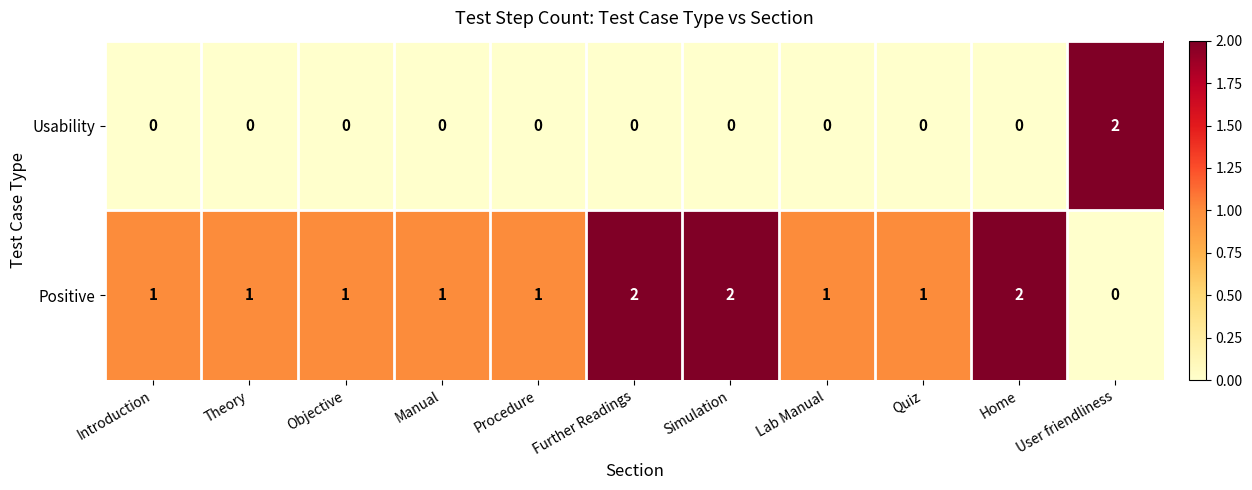

How many Positive values are between 1 and 2?

10